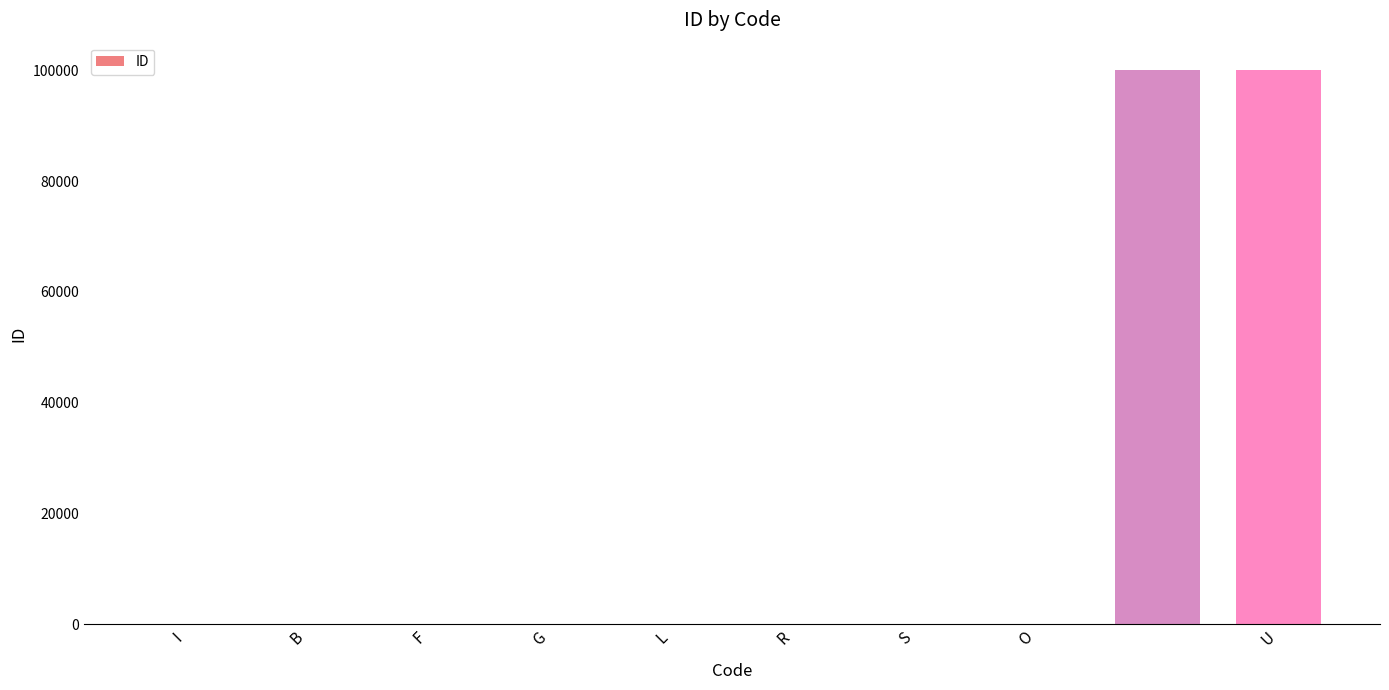

How many data points does each series have?

10